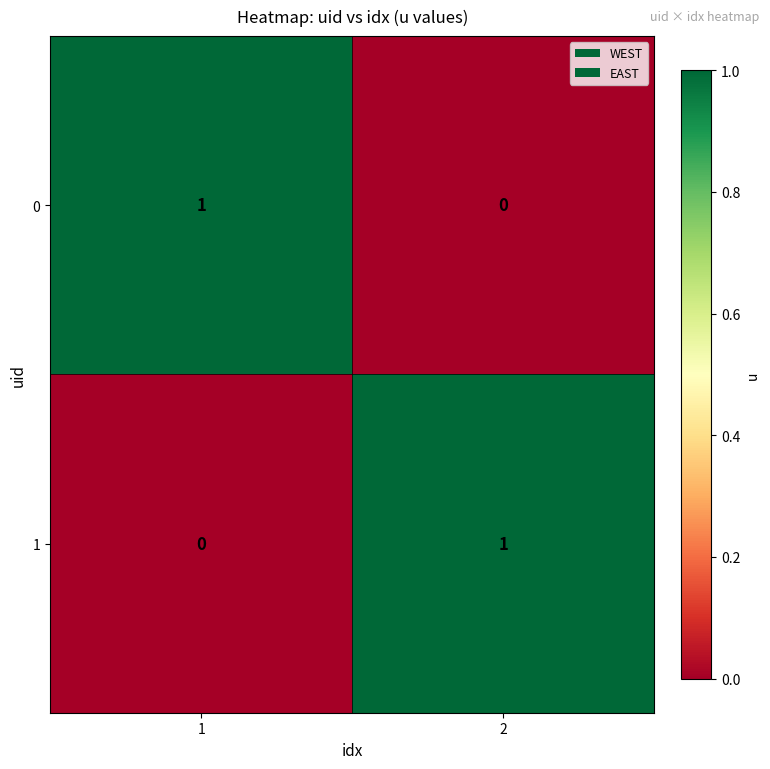

Is the value of 0 at 1 greater than the value of 1 at 1?

Yes